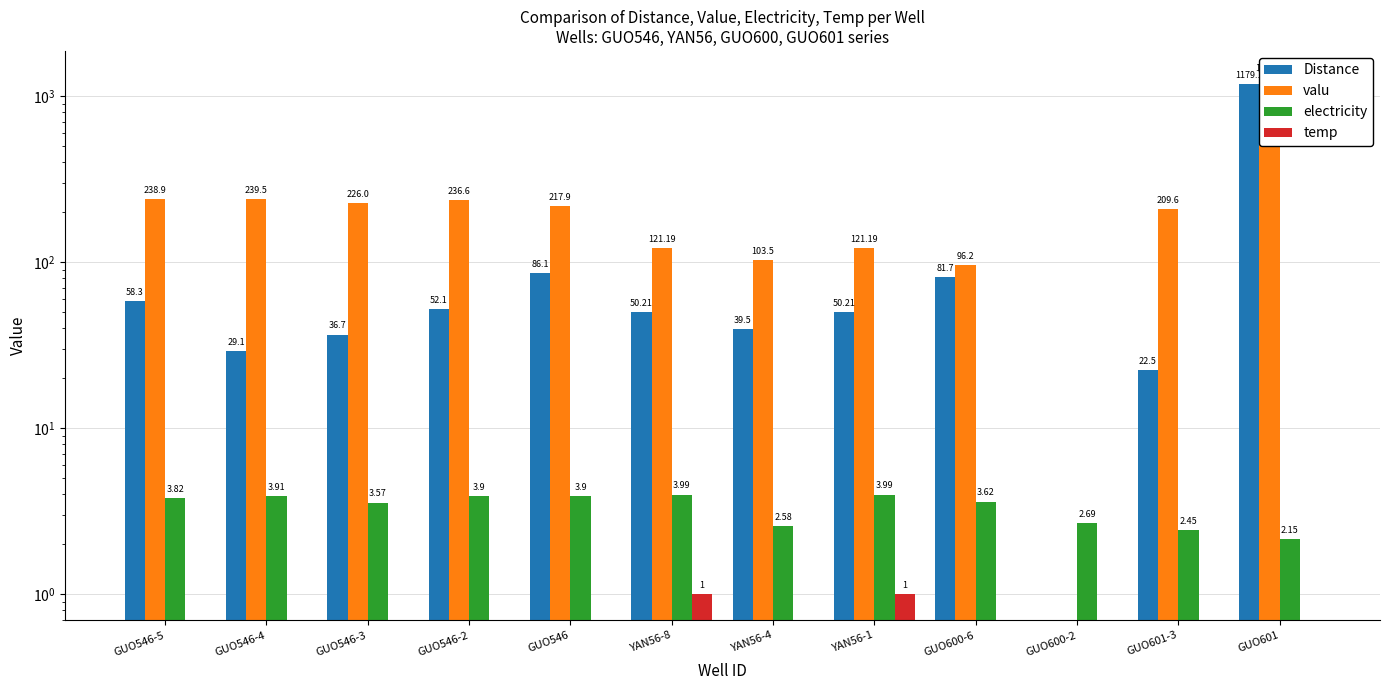

Are the bars grouped side by side (vs. stacked)?

Yes